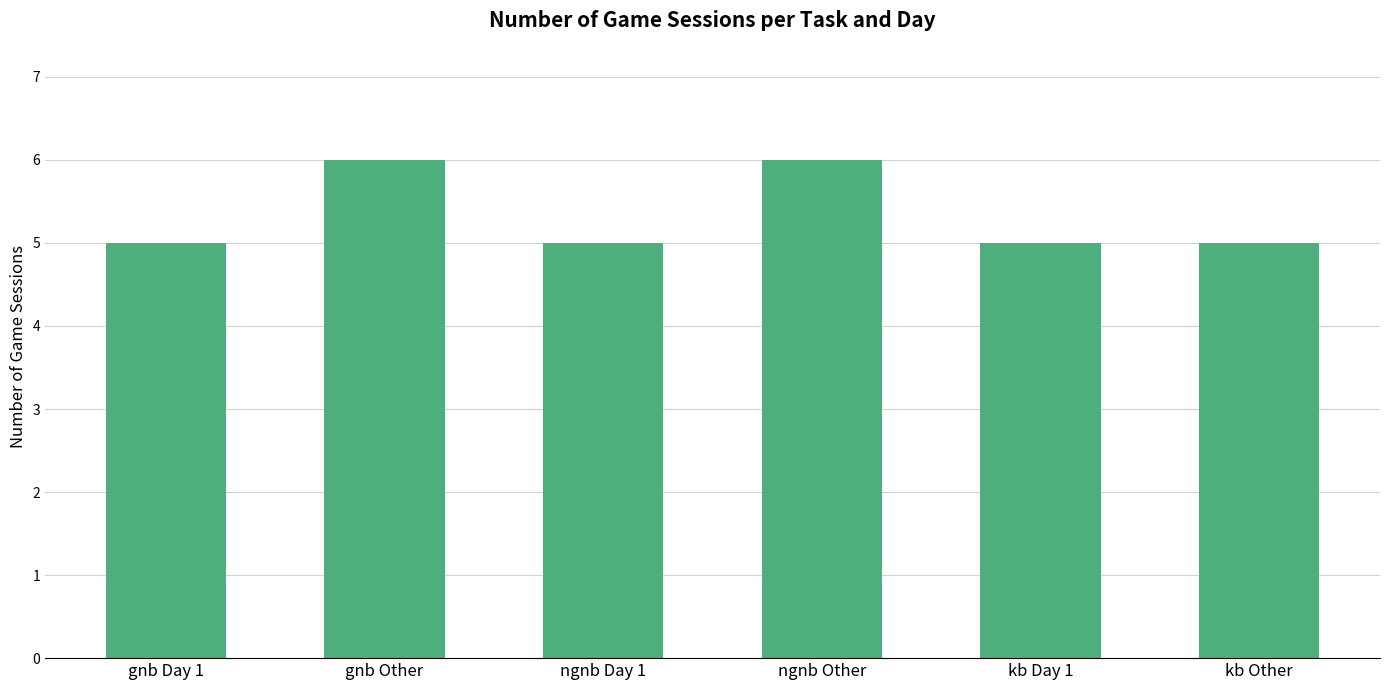

What is the greatest value displayed?

6